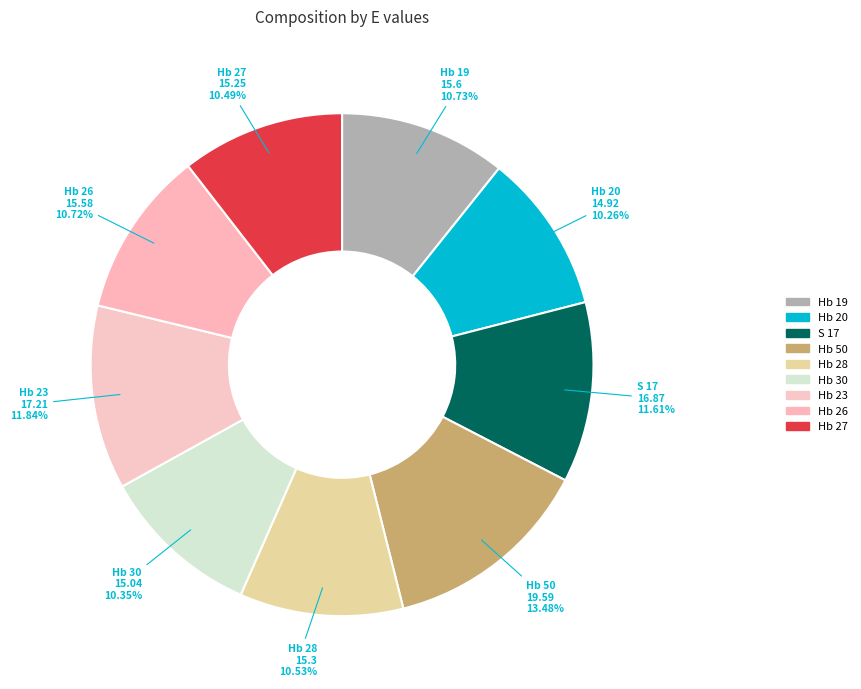

Is it true that Hb 28 is 20% of the pie?

False